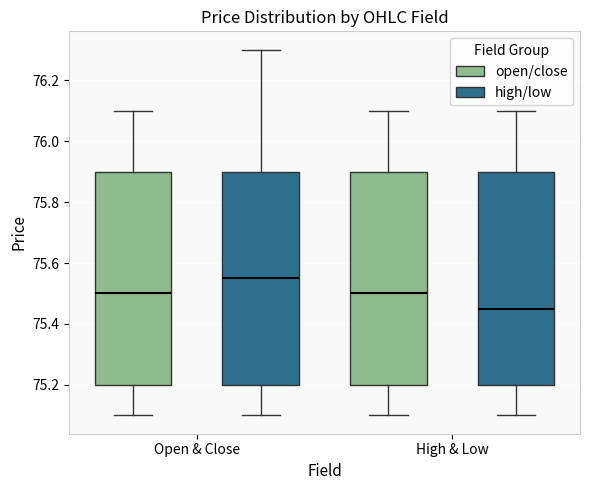

Where does the median line of the box for Open & Close (open/close) sit on the y-axis? The values are not printed on the chart, so give them approximately, as read against the axis.

75.50